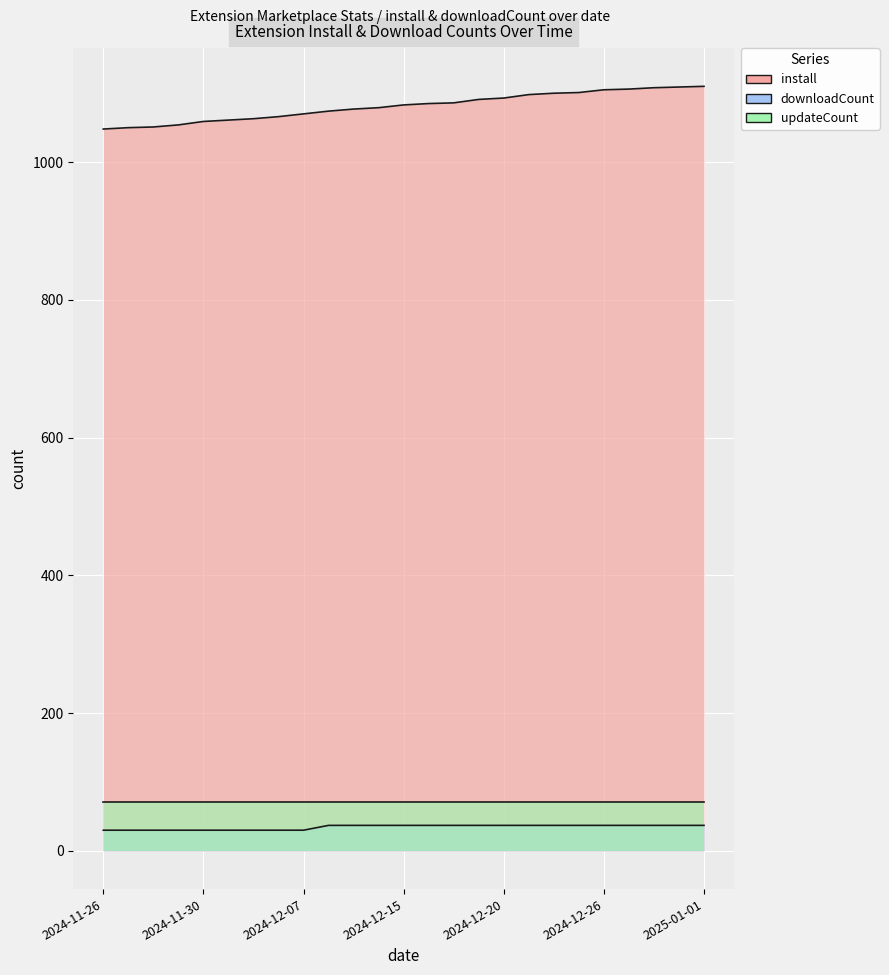

The value of downloadCount at 2024-12-24 is 65. True or false?

False